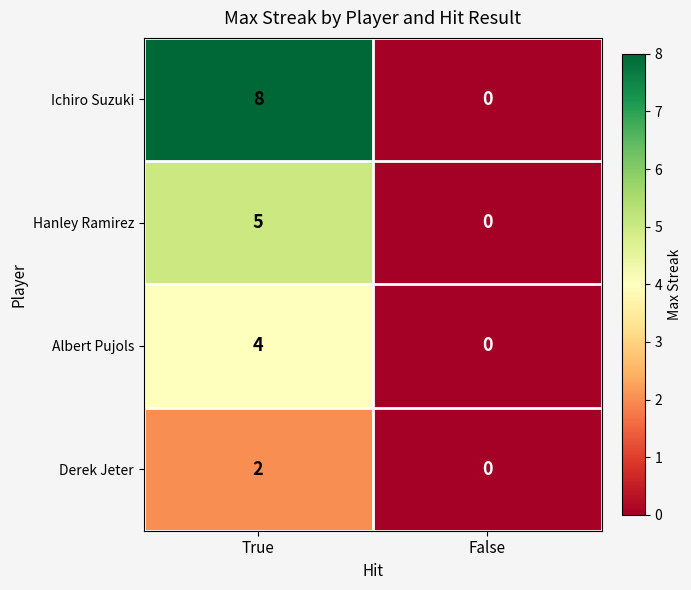

Reading left to right, transcribe all the data shown in this chart.

Ichiro Suzuki: 8	0
Hanley Ramirez: 5	0
Albert Pujols: 4	0
Derek Jeter: 2	0